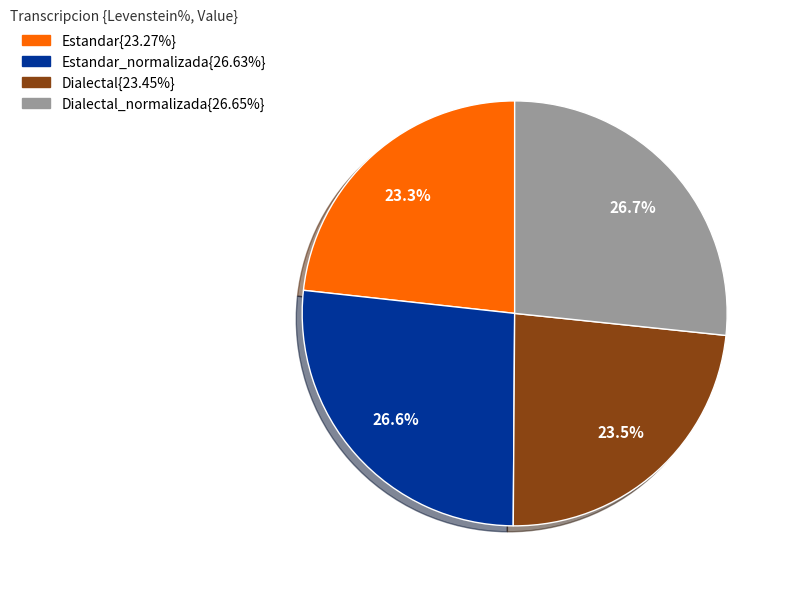

Is there any slice that represents more than half of the pie?

No